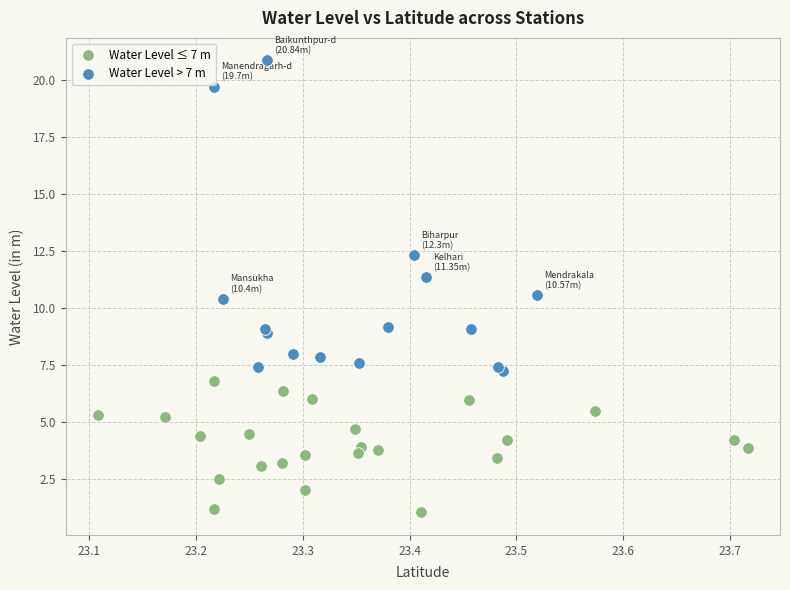

Which series contains the lowest Y value?

Water Level ≤ 7 m